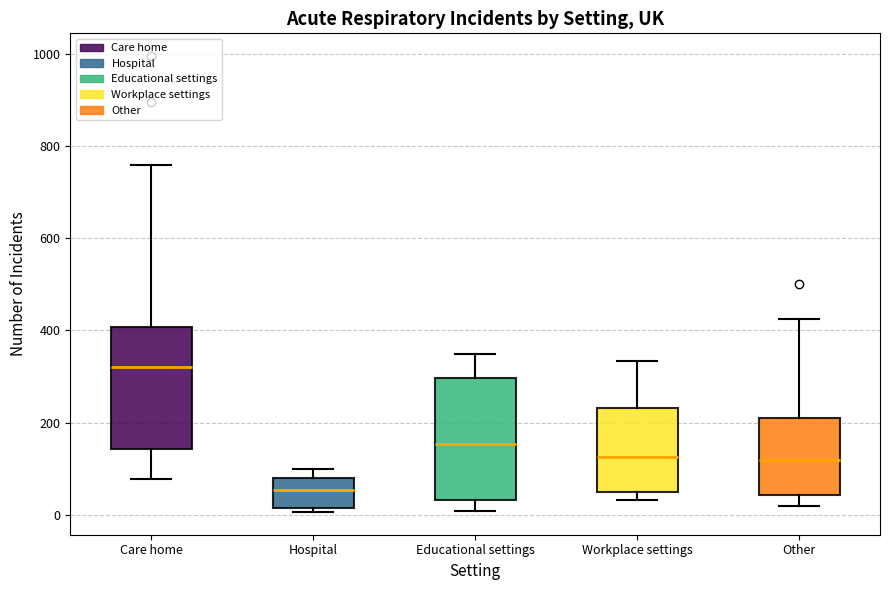

Where is the lower edge of the box for Hospital on the y-axis? The values are not printed on the chart, so give them approximately, as read against the axis.

20